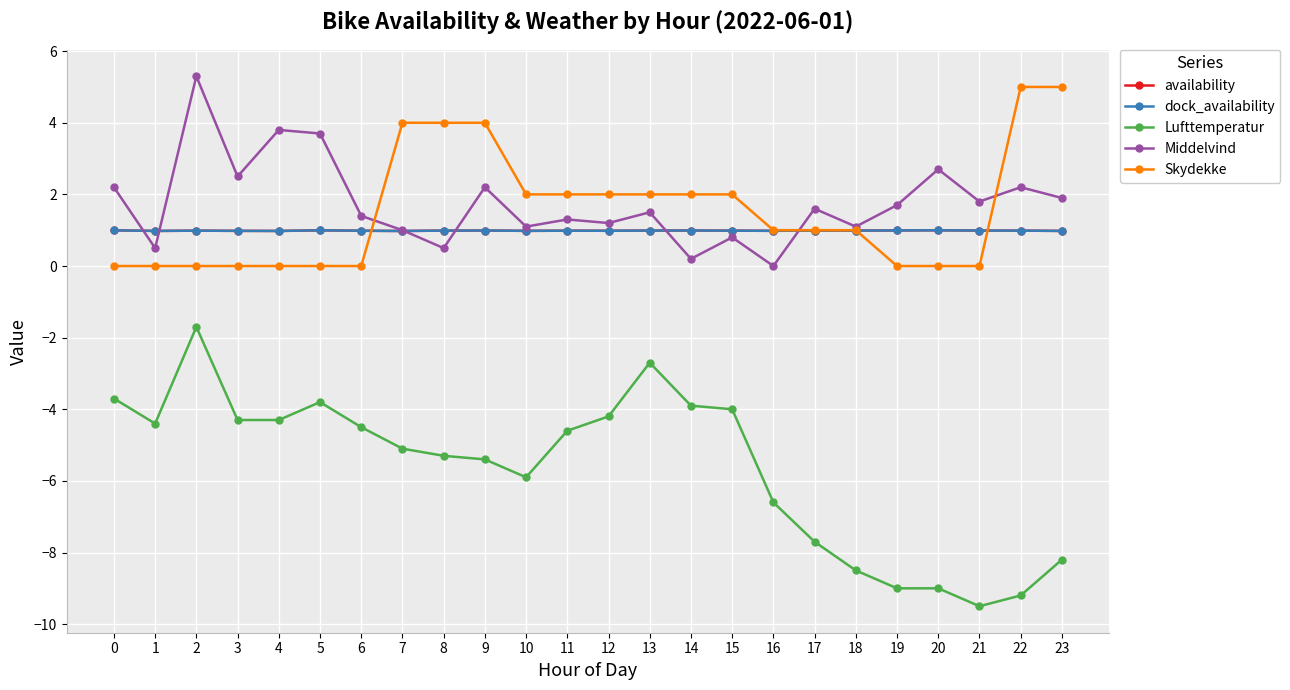

Reading left to right, what are all the values shown in this chart?

availability: 1.0	1.0	1.0	1.0	1.0	1.0	1.0	1.0	1.0	1.0	1.0	1.0	1.0	1.0	1.0	1.0	1.0	1.0	1.0	1.0	1.0	1.0	1.0	1.0
dock_availability: 1.0	1.0	1.0	1.0	1.0	1.0	1.0	1.0	1.0	1.0	1.0	1.0	1.0	1.0	1.0	1.0	1.0	1.0	1.0	1.0	1.0	1.0	1.0	1.0
Lufttemperatur: -3.7	-4.4	-1.7	-4.3	-4.3	-3.8	-4.5	-5.1	-5.3	-5.4	-5.9	-4.6	-4.2	-2.7	-3.9	-4.0	-6.6	-7.7	-8.5	-9.0	-9.0	-9.5	-9.2	-8.2
Middelvind: 2.2	0.5	5.3	2.5	3.8	3.7	1.4	1.0	0.5	2.2	1.1	1.3	1.2	1.5	0.2	0.8	0.0	1.6	1.1	1.7	2.7	1.8	2.2	1.9
Skydekke: 0.0	0.0	0.0	0.0	0.0	0.0	0.0	4.0	4.0	4.0	2.0	2.0	2.0	2.0	2.0	2.0	1.0	1.0	1.0	0.0	0.0	0.0	5.0	5.0